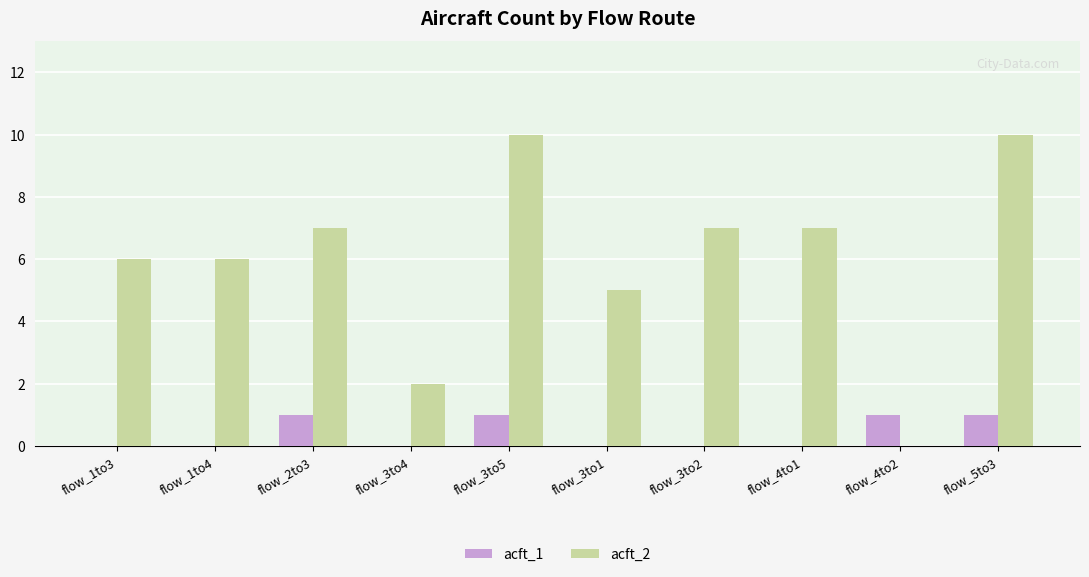

Reading left to right, transcribe all the data shown in this chart.

acft_1: 0	0	1	0	1	0	0	0	1	1
acft_2: 6	6	7	2	10	5	7	7	0	10